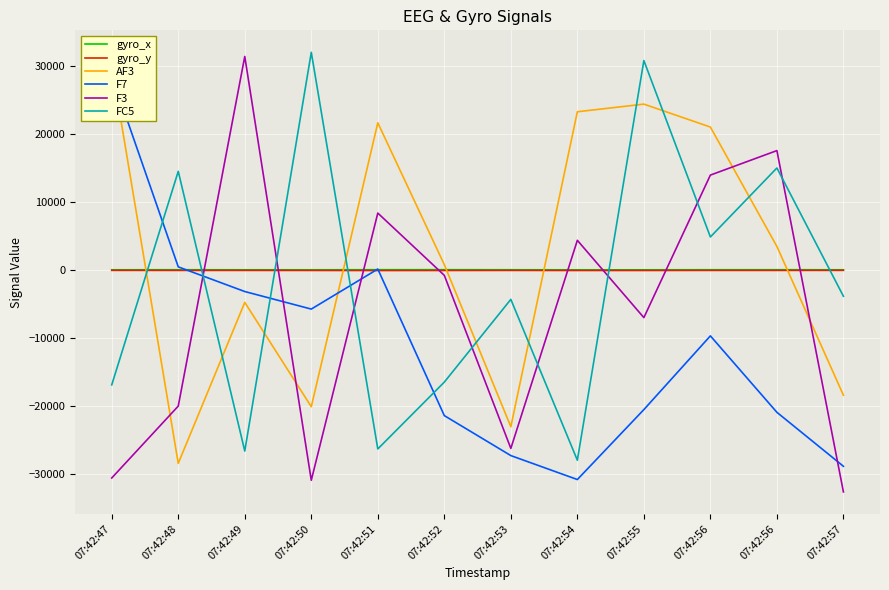

What is the sum of all gyro_y values?

-881.7